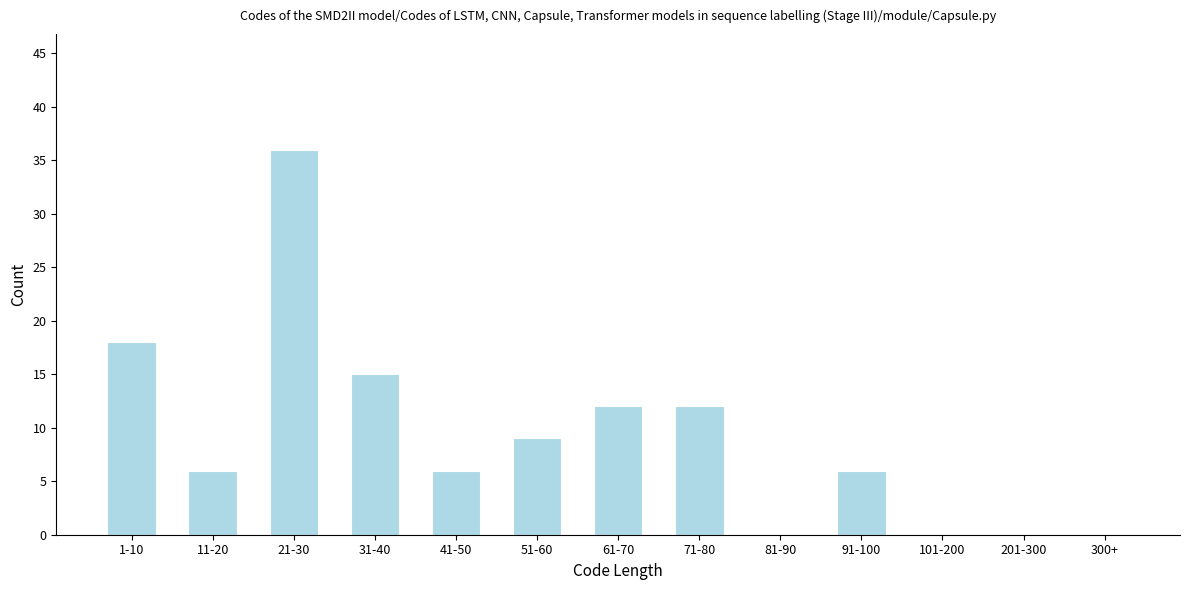

Reading left to right, extract all data points from this chart.

1-10=18	11-20=6	21-30=36	31-40=15	41-50=6	51-60=9	61-70=12	71-80=12	81-90=0	91-100=6	101-200=0	201-300=0	300+=0